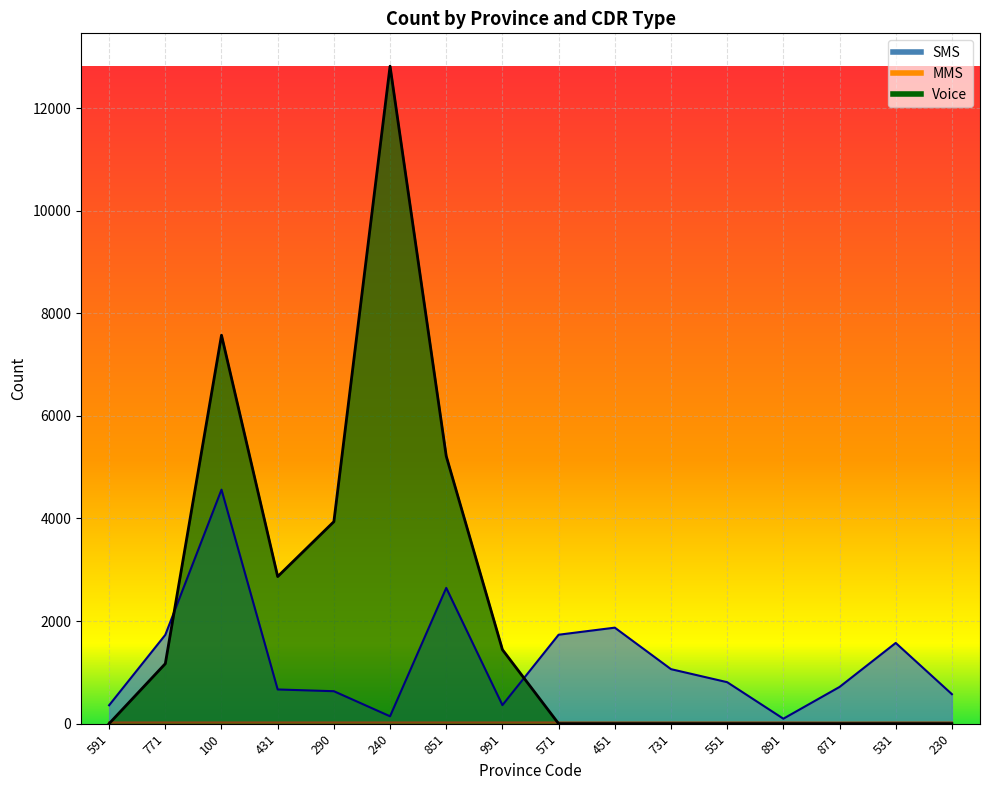

Rank the series by their maximum value, from lowest to highest.

MMS, SMS, Voice